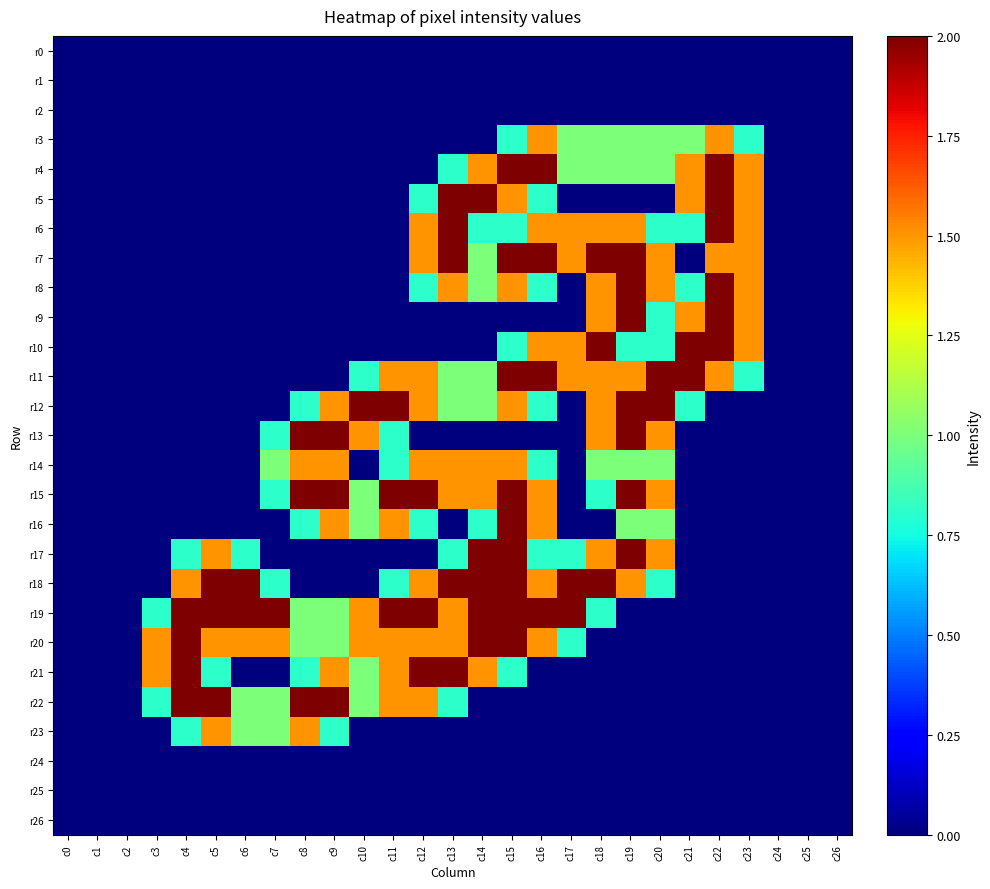

At which category is the sum across all series the highest?

c15